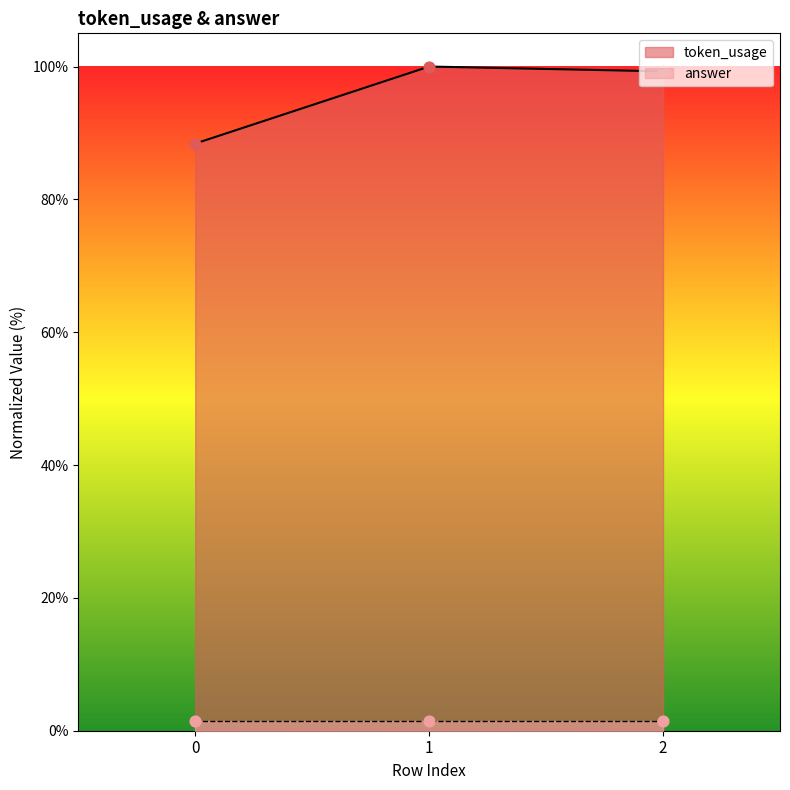

Approximately how many times larger is the value at 0 compared to 2?

0.9